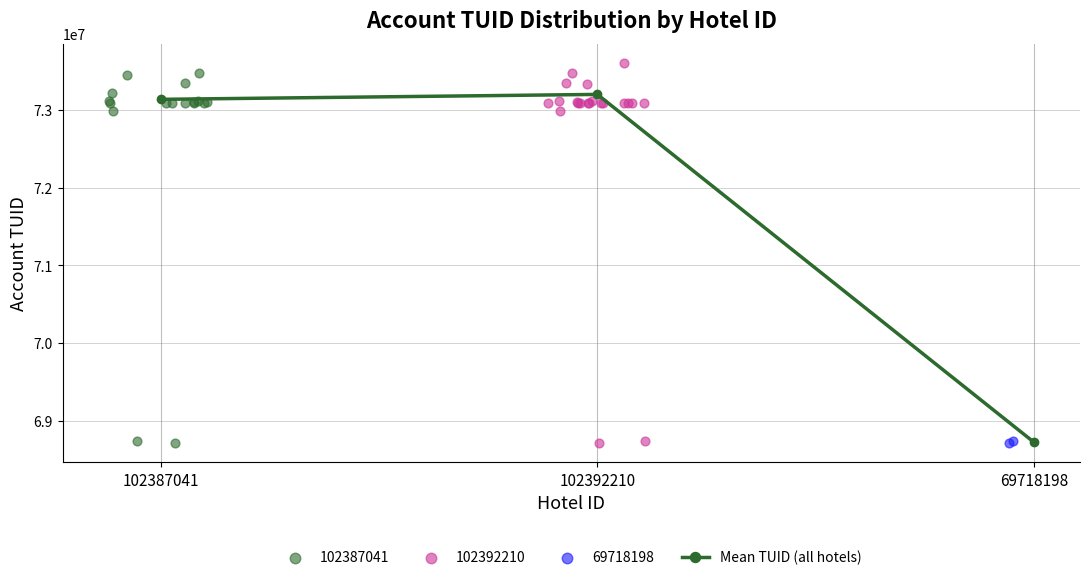

Which has a higher value, 69718198 or 102387041?

102387041